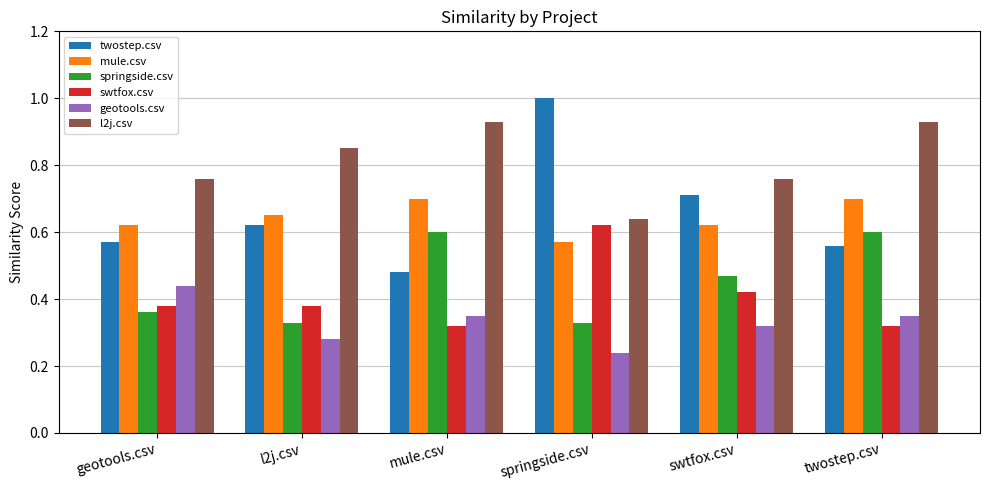

The swtfox.csv series shows 0.2 at swtfox.csv. True or false?

False